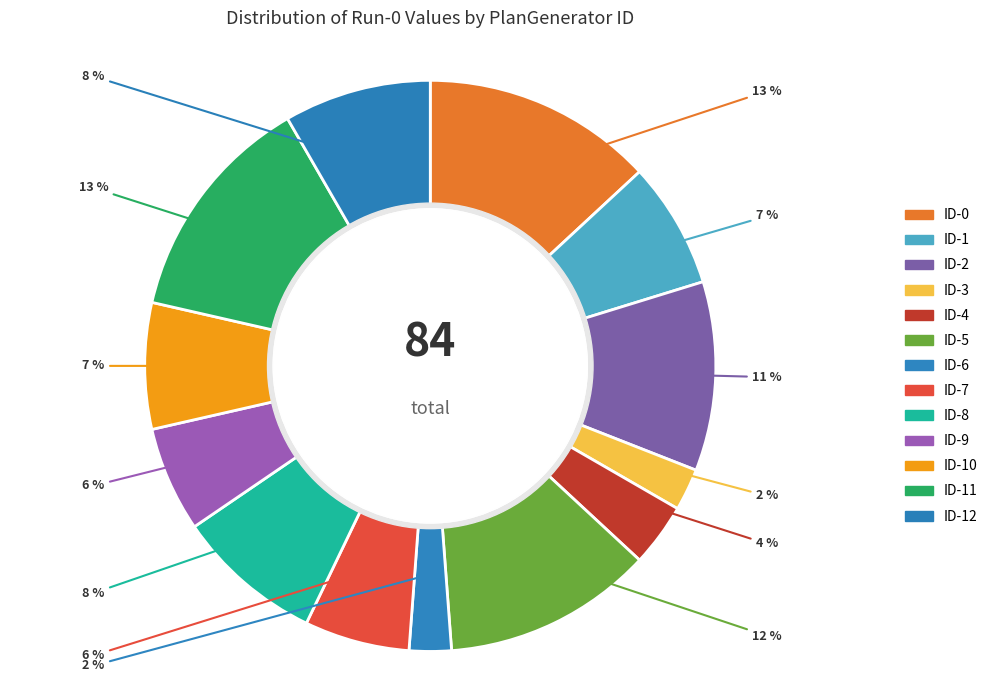

Count the number of slices in the pie.

13